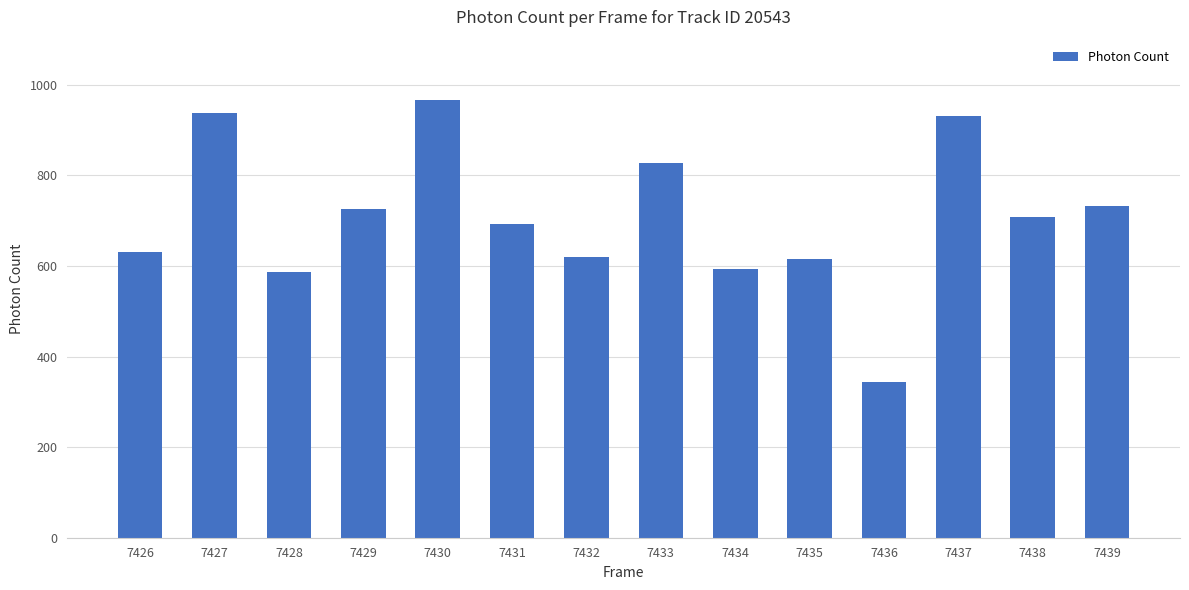

The value at 7430 is 967.6. True or false?

True